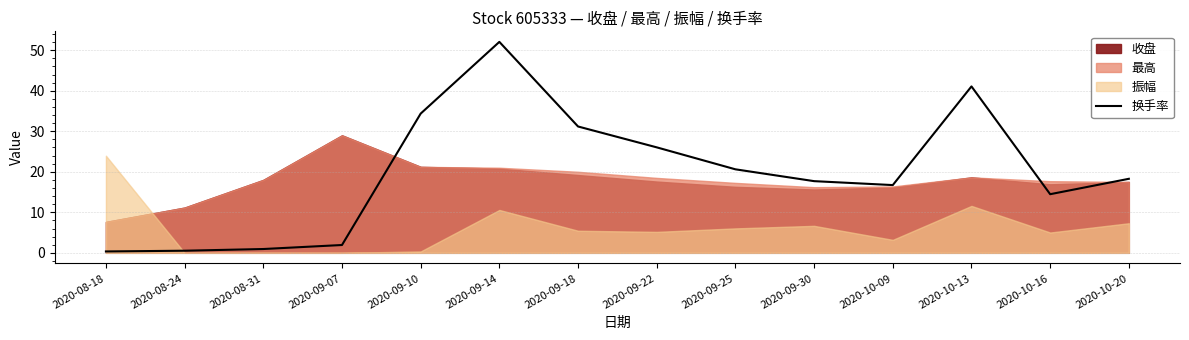

What is the maximum value shown in the chart?

52.1